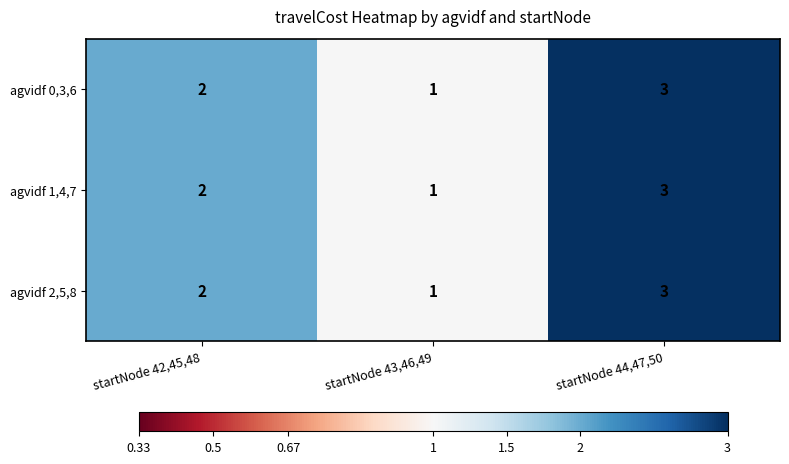

The value of agvidf 1,4,7 at startNode 43,46,49 is 0. True or false?

False